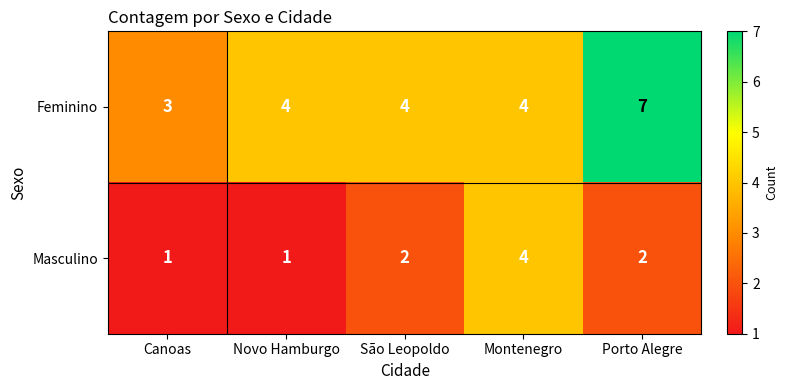

How many Feminino values are between 4 and 5?

3